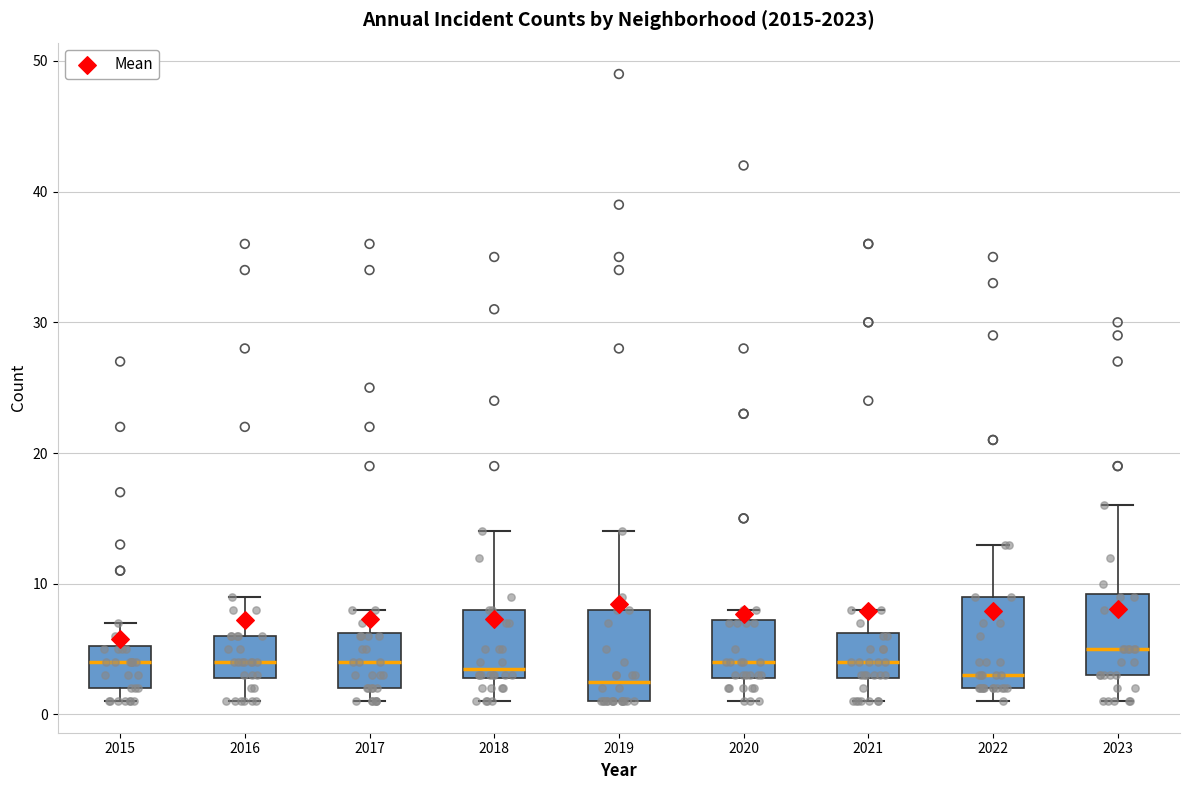

Reading left to right, transcribe this box plot: for each box, give where its median line is, the range the box spans, and where its two whiskers end, as read against the y-axis. The values are not printed on the chart, so give them approximately, as read against the axis.

2015: median 4, box 2 to 5, whiskers 1 to 7
2016: median 4, box 3 to 6, whiskers 1 to 9
2017: median 4, box 2 to 6, whiskers 1 to 8
2018: median 4, box 3 to 8, whiskers 1 to 14
2019: median 3, box 1 to 8, whiskers 1 to 14
2020: median 4, box 3 to 7, whiskers 1 to 8
2021: median 4, box 3 to 6, whiskers 1 to 8
2022: median 3, box 2 to 9, whiskers 1 to 13
2023: median 5, box 3 to 9, whiskers 1 to 16